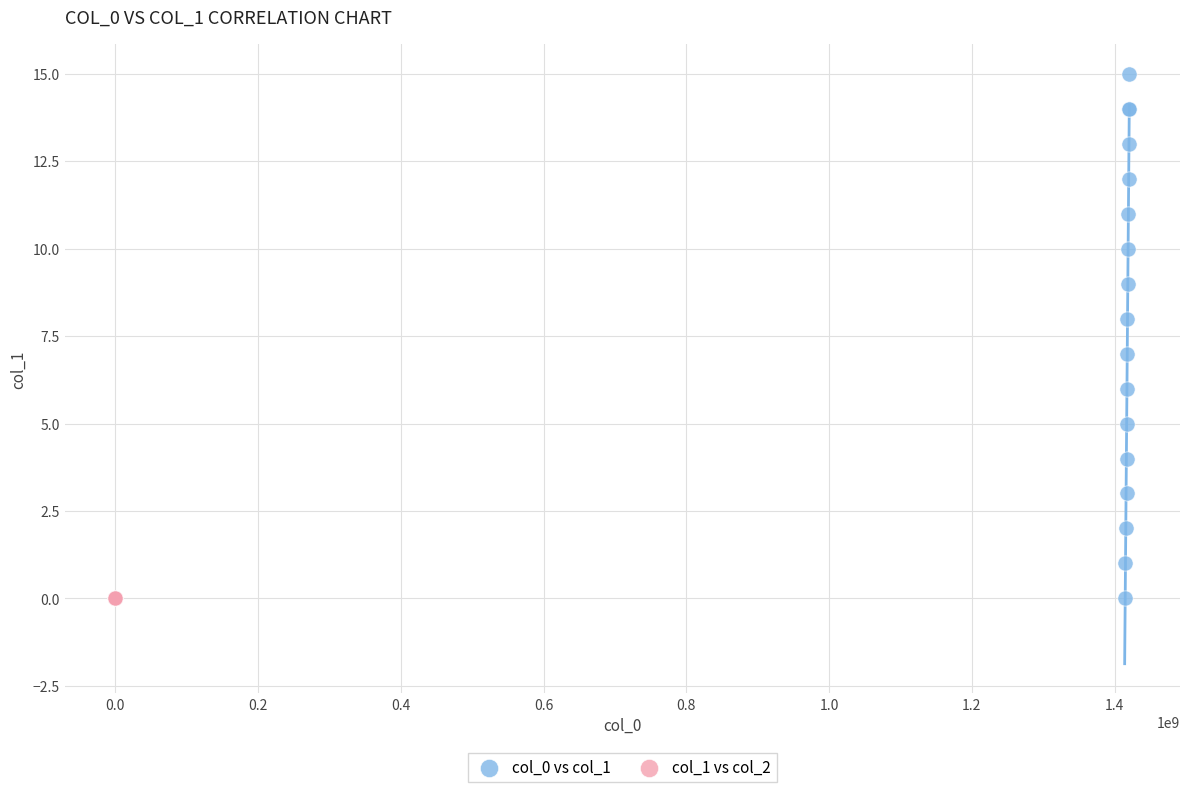

Which series reaches the maximum Y coordinate?

col_0 vs col_1